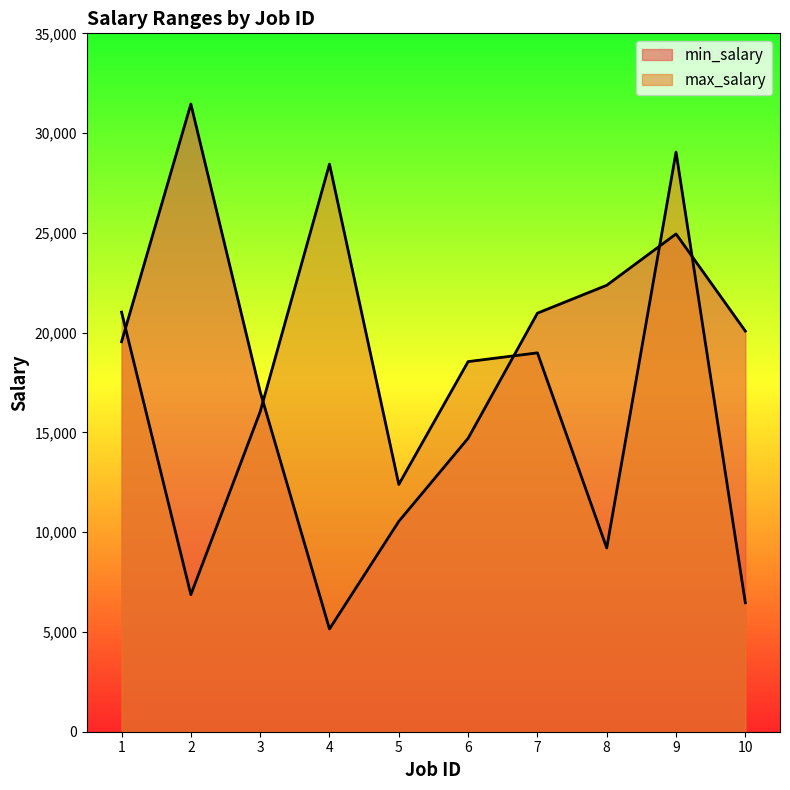

Read the min_salary value at 3, to the nearest 100.

17000